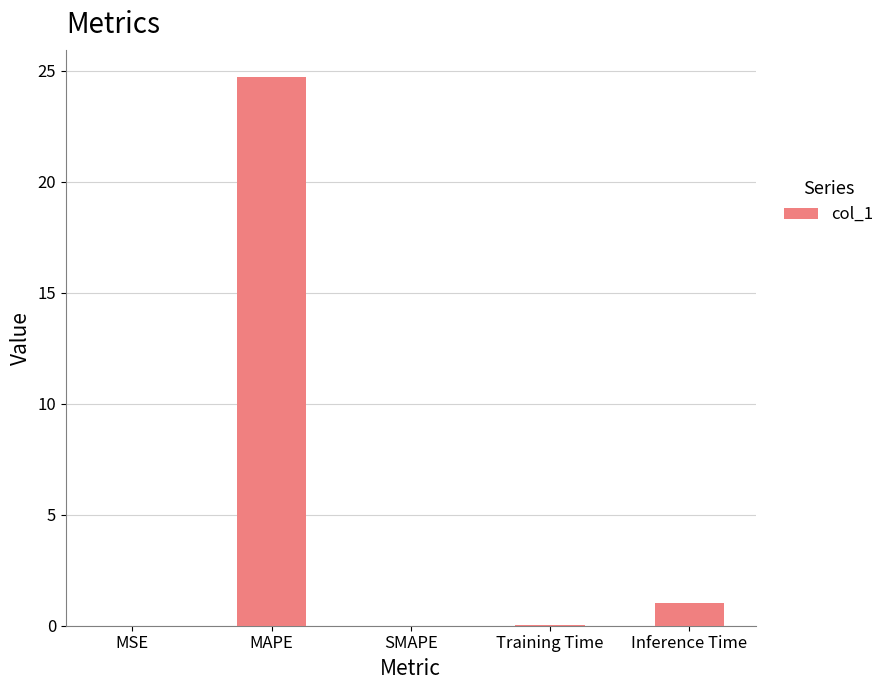

What is the maximum value shown in the chart?

24.7